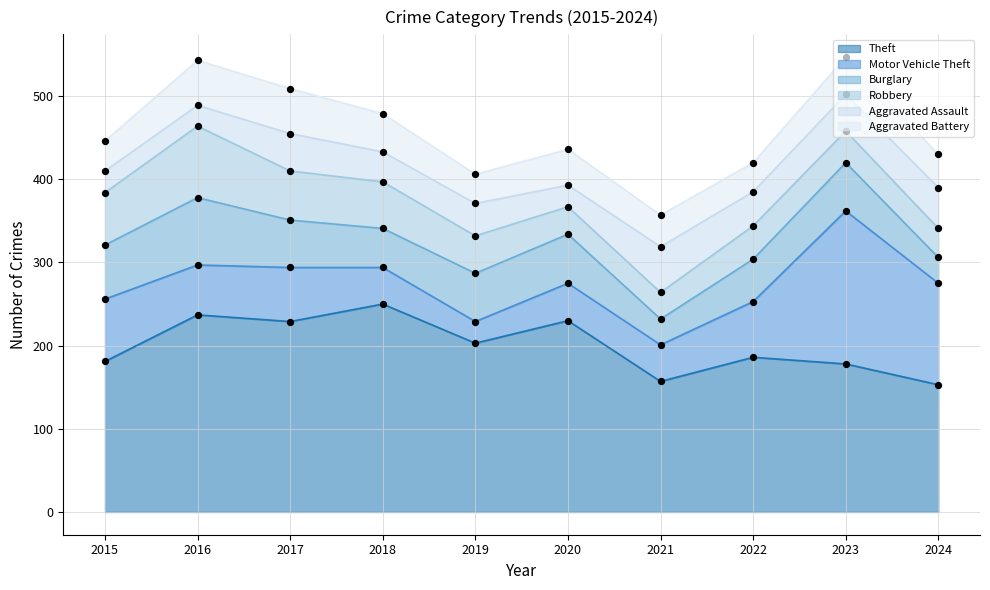

At which category is the sum across all series the highest?

2023